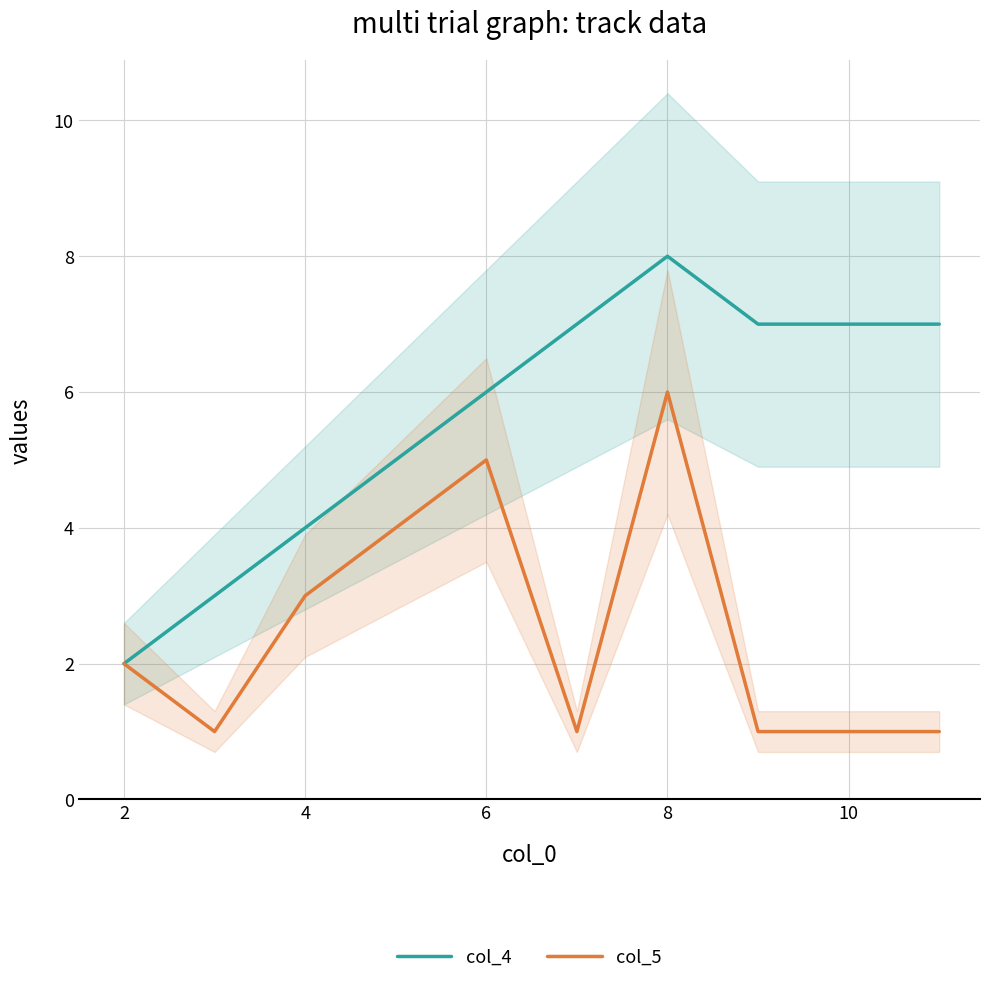

In col_4, how many points are higher than both neighbors (excluding endpoints)?

1